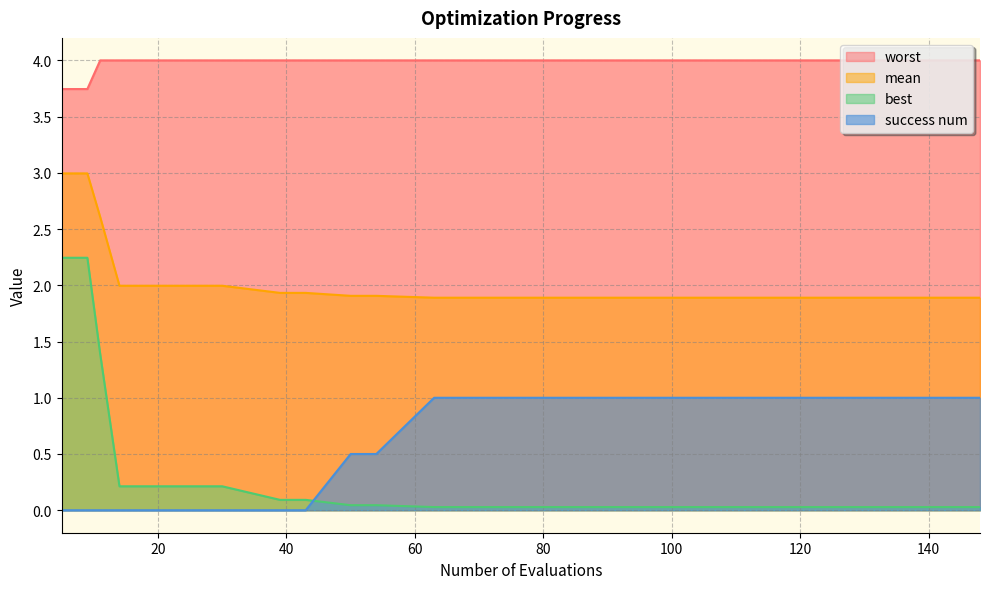

What is the average value of the best series?

0.4